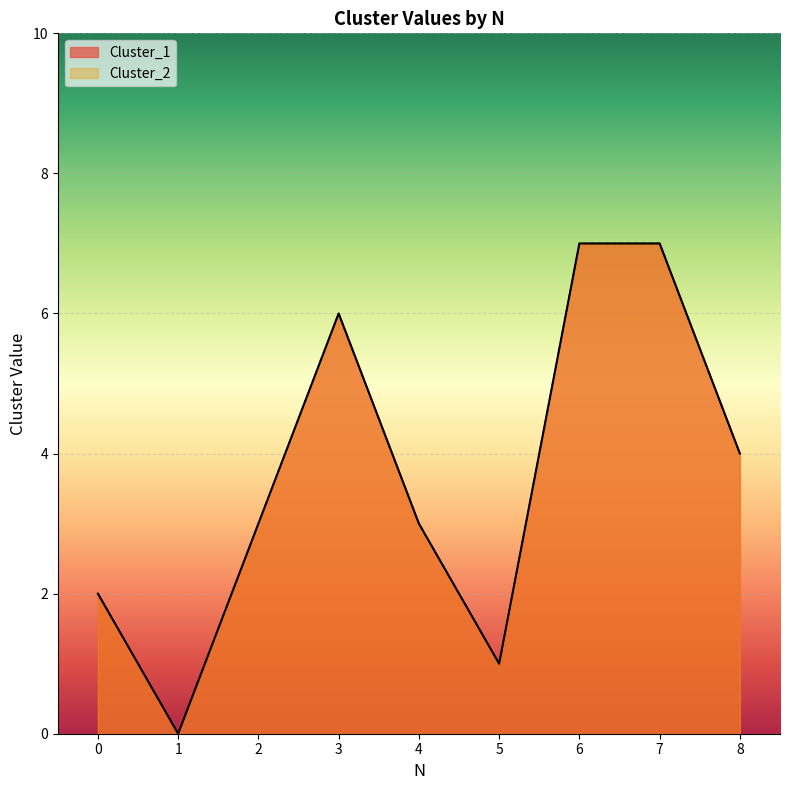

The Cluster_1 series shows 2 at 2. True or false?

False